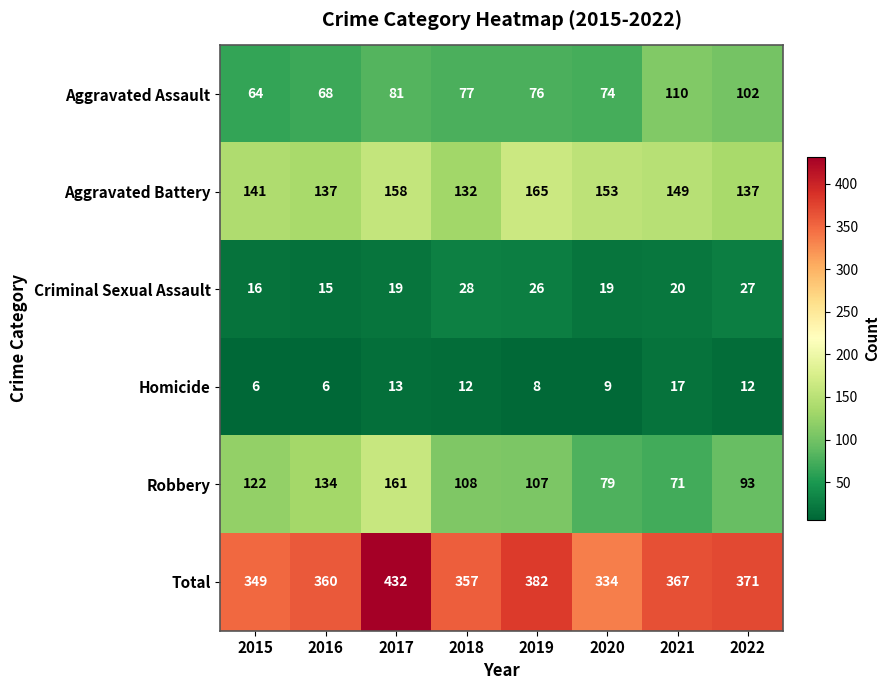

Which series has the largest range (max minus min)?

Total